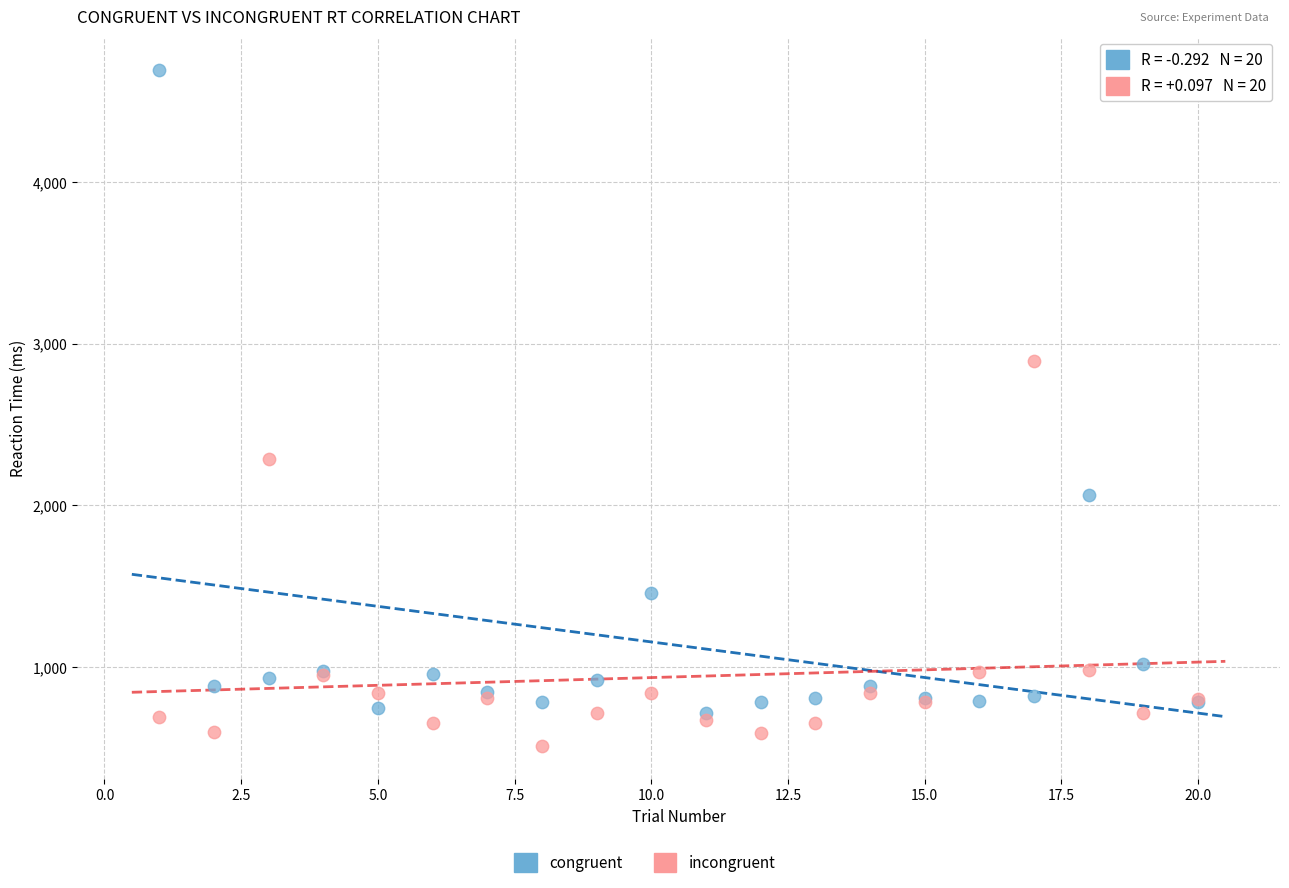

In the incongruent series, what Y value is closest to 1703?

2285